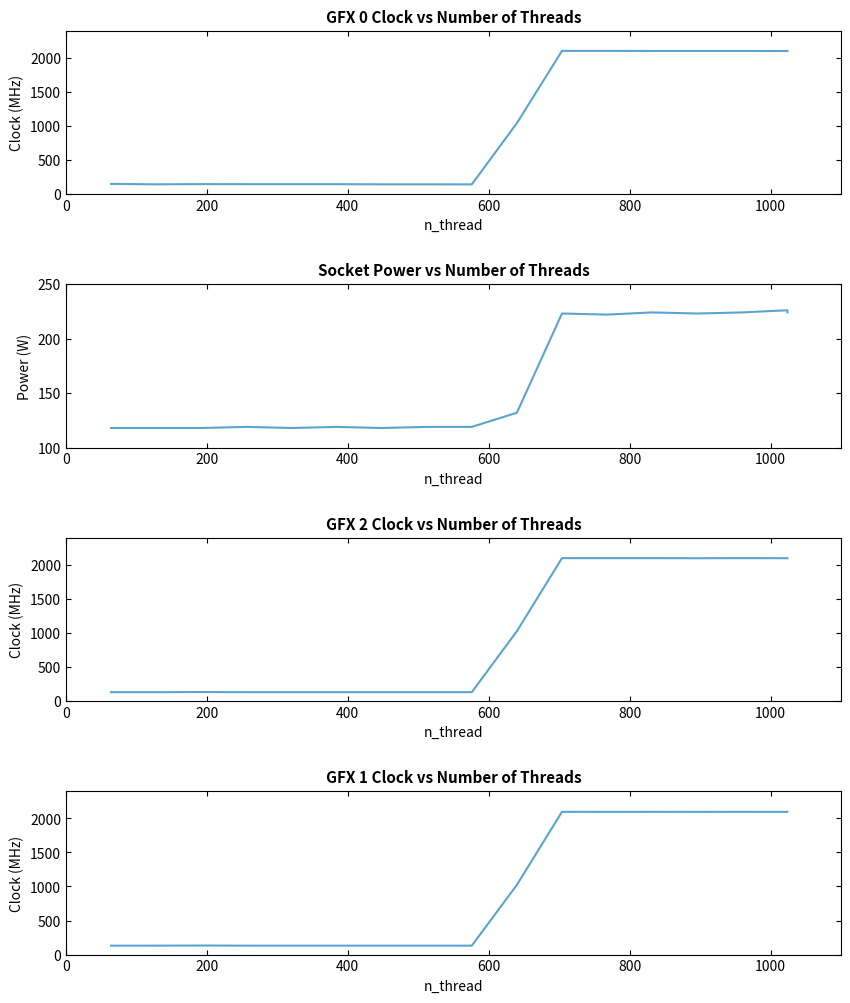

How many data points in socket_power are less than 119?

5